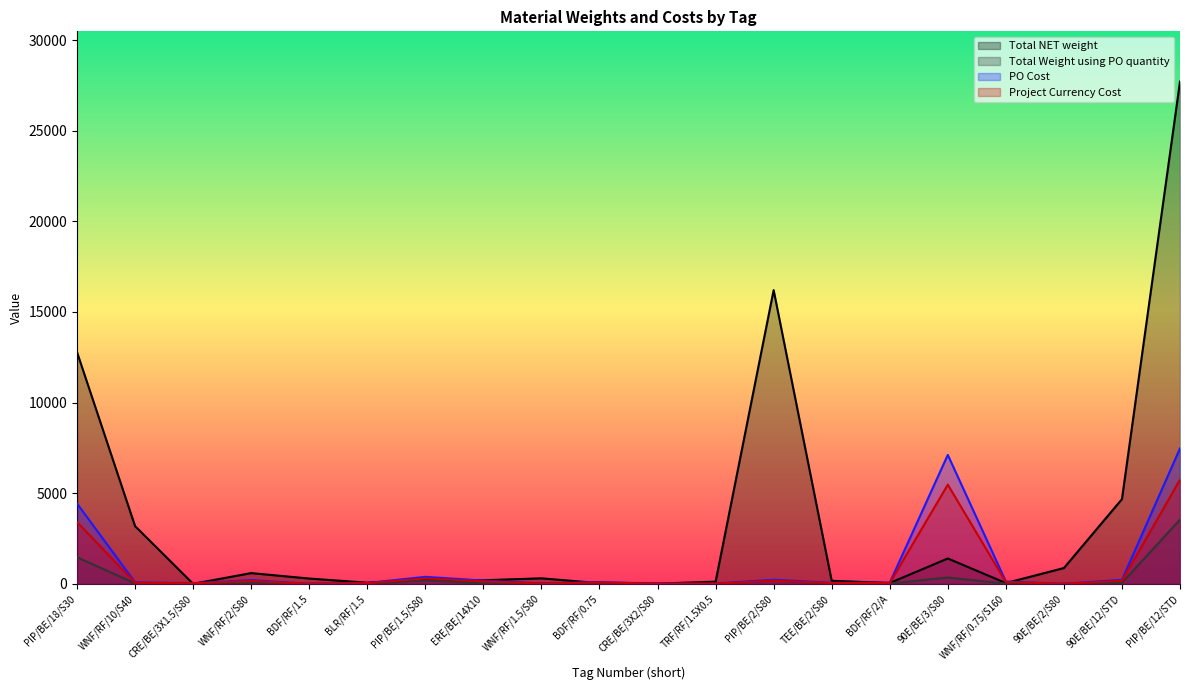

True or false: Total NET weight and Total Weight using PO quantity intersect in this chart.

True